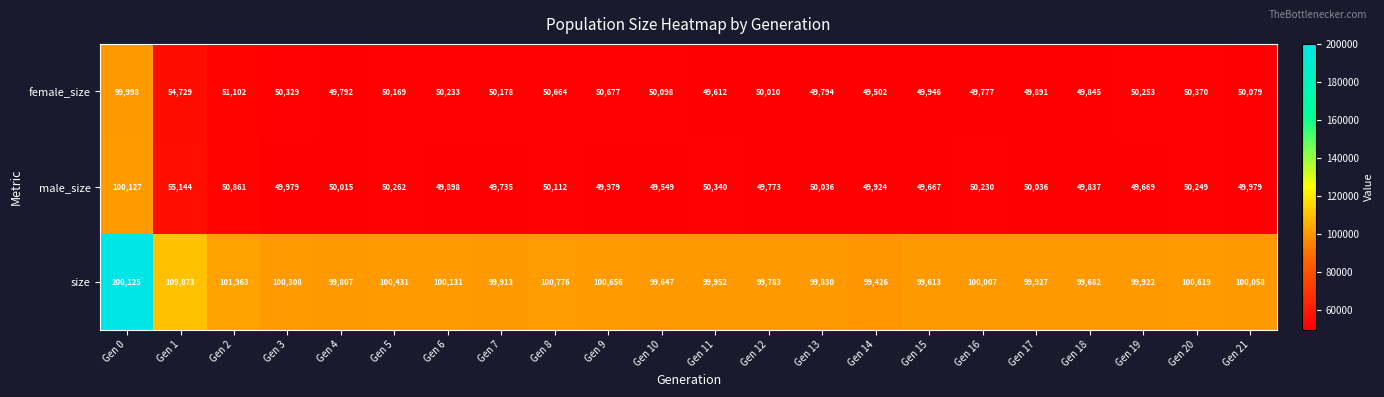

At Gen 1, list the series in order from smallest to largest.

female_size, male_size, size